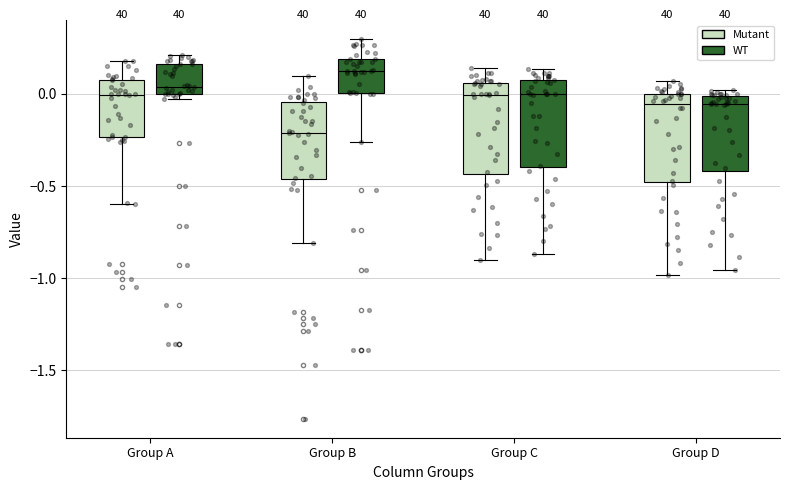

Where is the lower edge of the box for Group A (Mutant) on the y-axis? The values are not printed on the chart, so give them approximately, as read against the axis.

-0.25